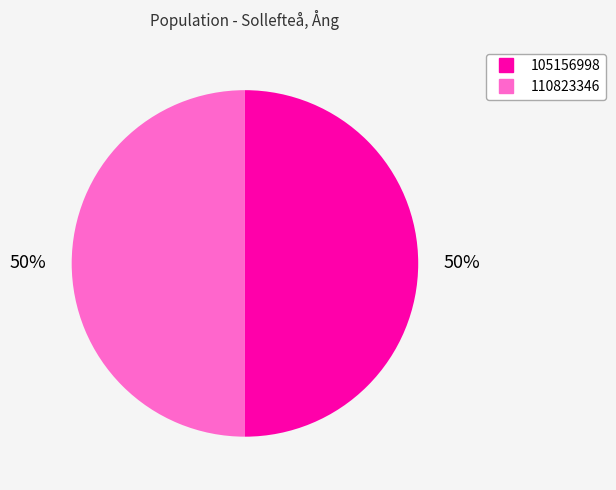

Combined, do 110823346 and 105156998 account for over 50%?

Yes